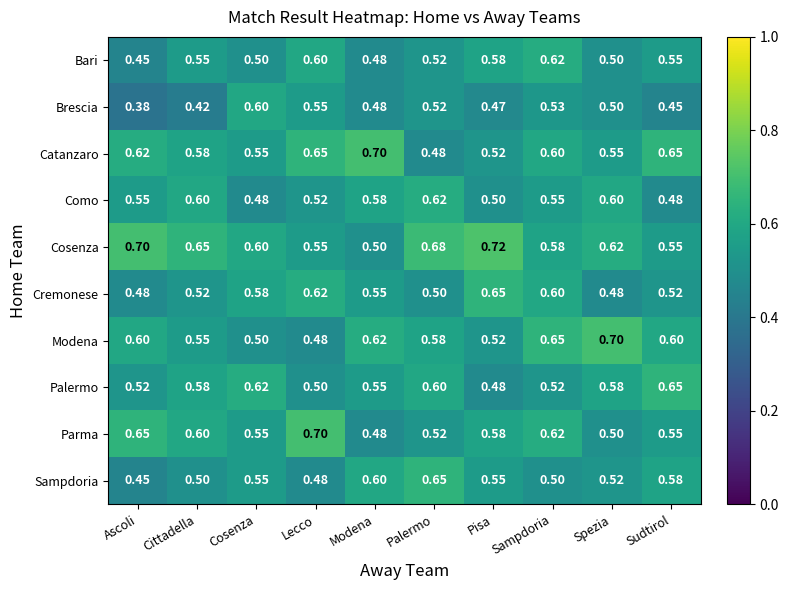

What is the spread (max minus min) of values at Lecco?

0.2